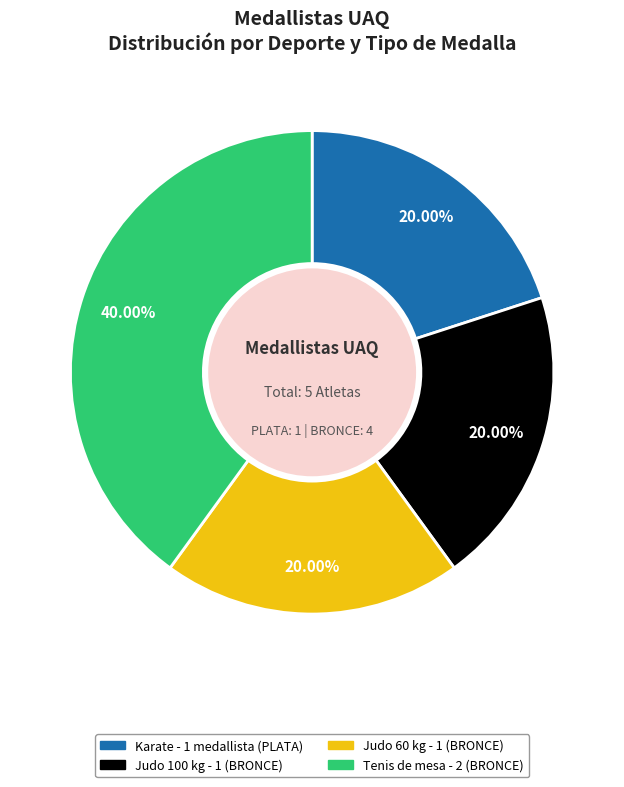

Does any single category account for the majority?

No